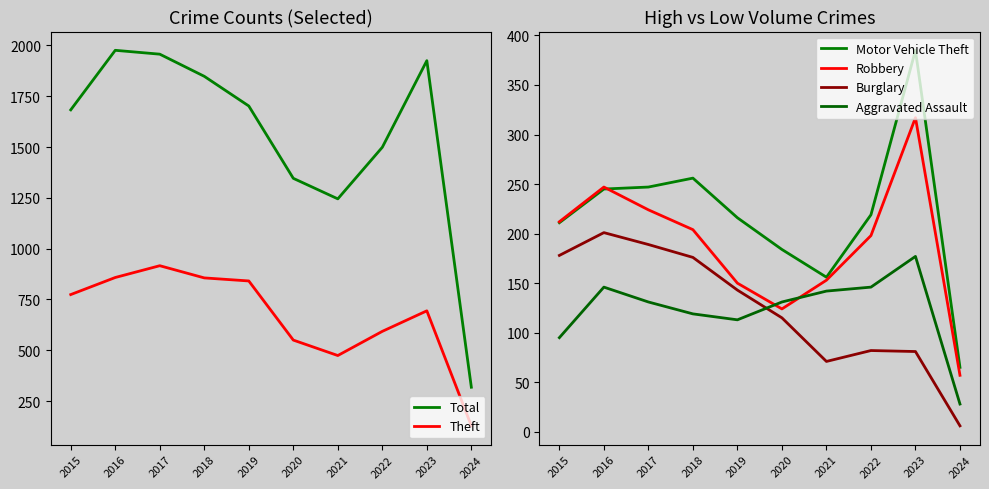

What is the minimum value shown in the chart?

6